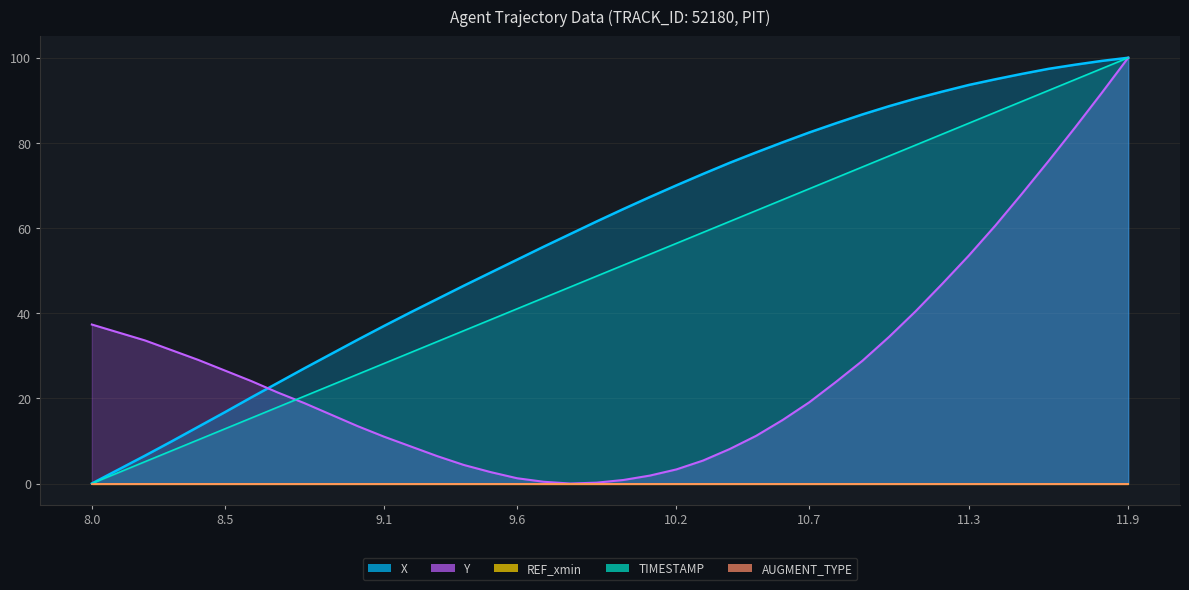

Which series has the largest total across all categories?

X_line